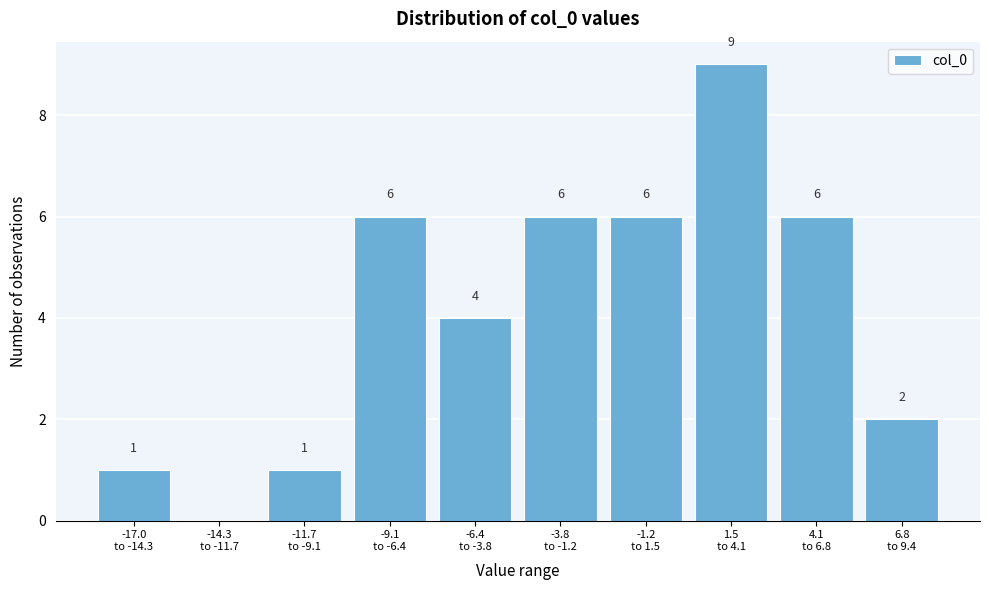

How many values are between 1 and 6?

8